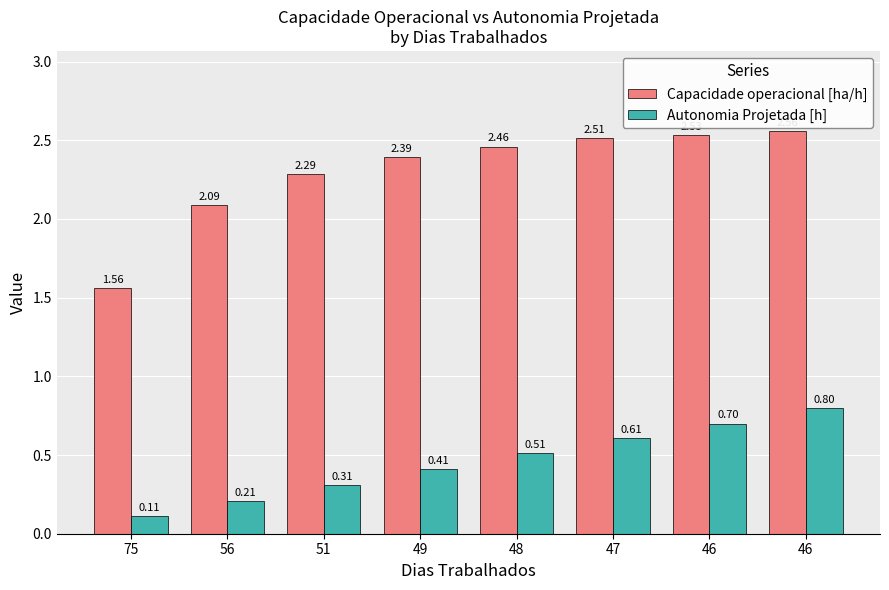

Which series changed the most between 51 and 49?

Capacidade operacional [ha/h]